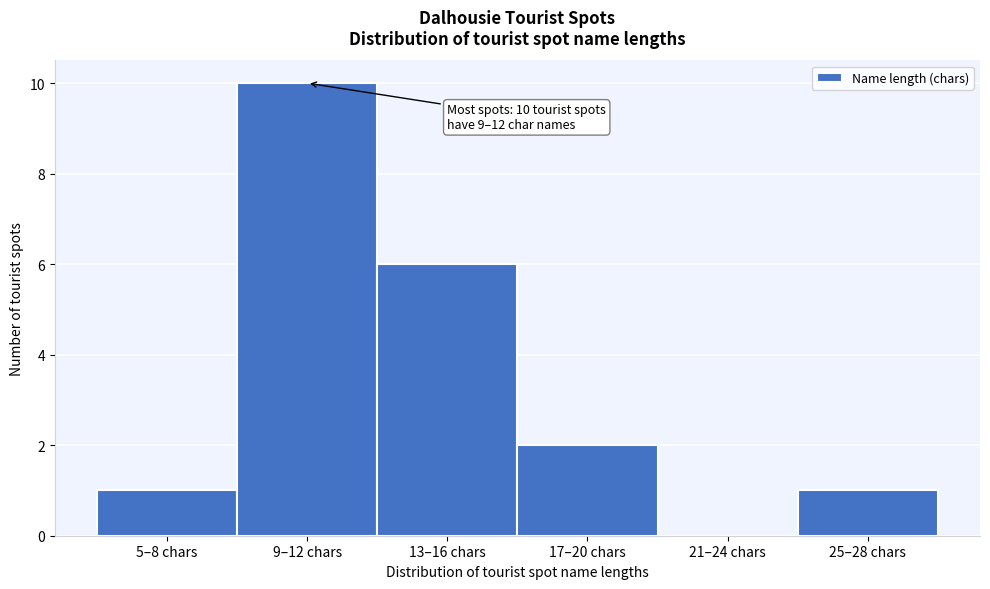

Reading right to left, what are all the values shown in this chart?

25–28 chars=1	21–24 chars=0	17–20 chars=2	13–16 chars=6	9–12 chars=10	5–8 chars=1